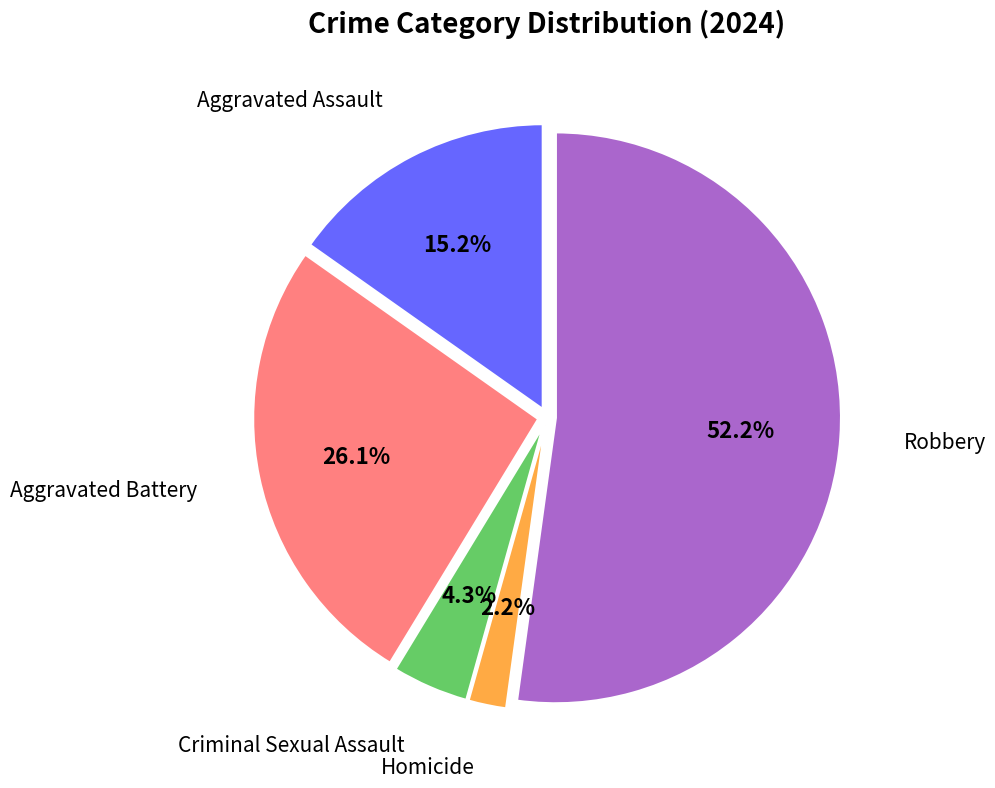

Is there a majority slice in this chart?

Yes